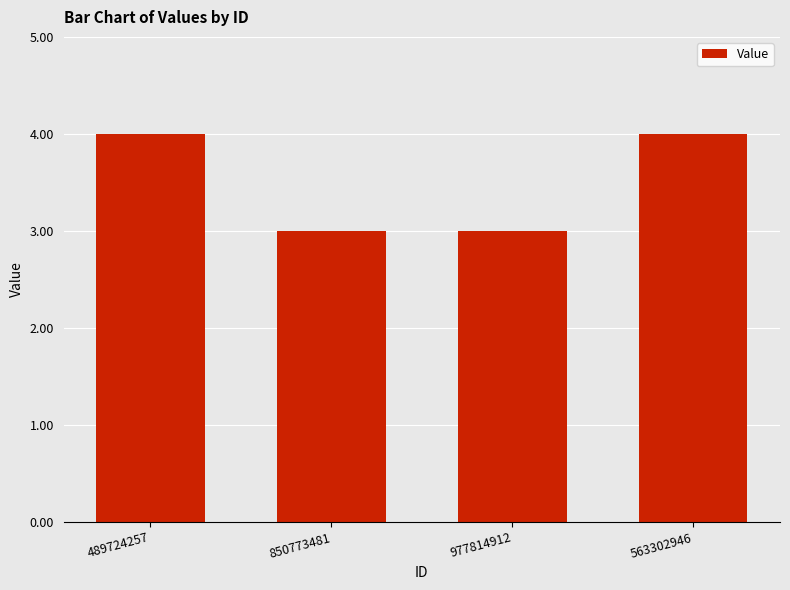

What is the sum of the values at 489724257 and 850773481?

7